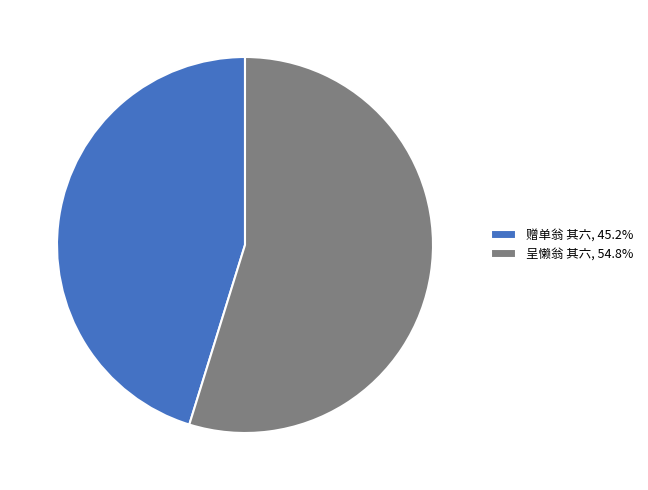

Does any single category account for the majority?

Yes